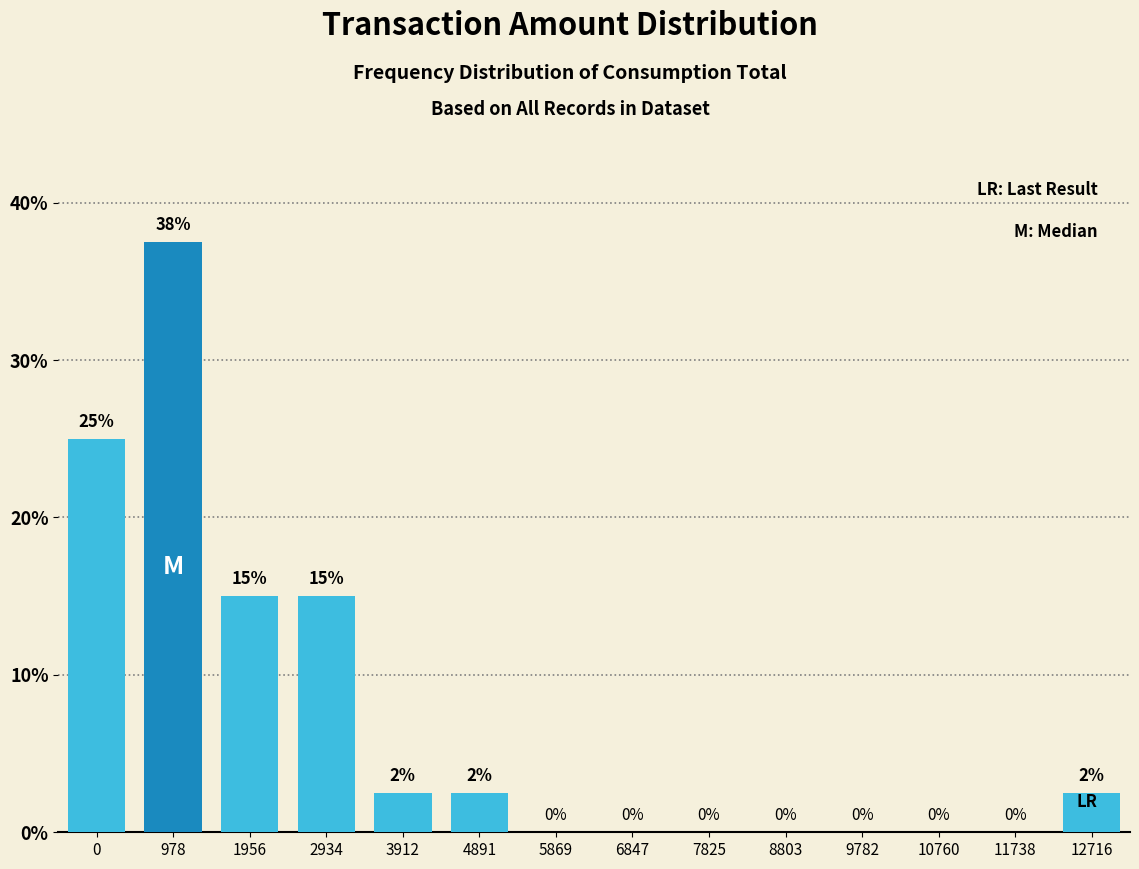

Is it true that the value at 10760 is -23.1?

False